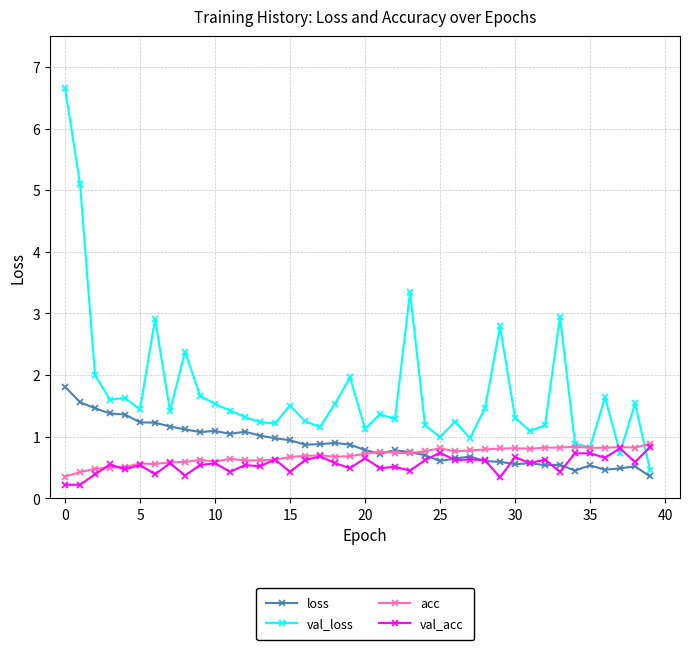

What is the average value of the loss series?

0.9